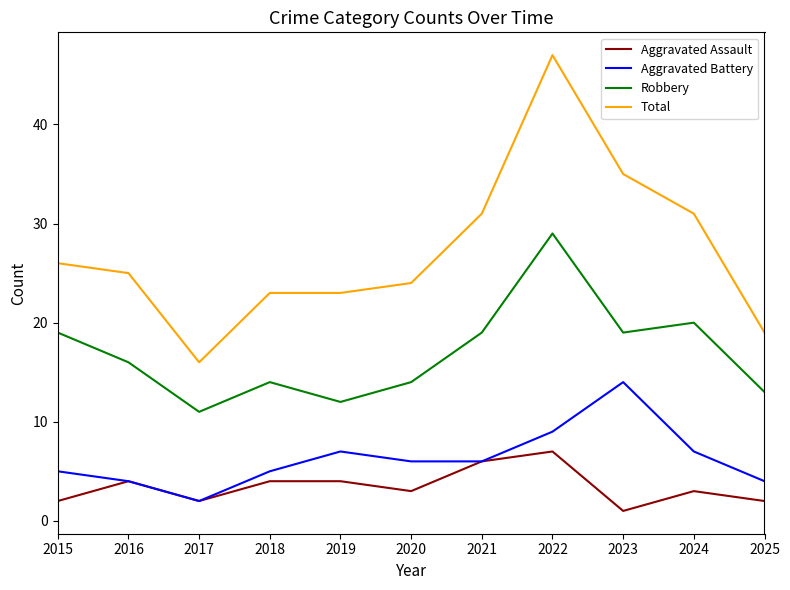

What is the approximate value of Robbery at 2020, to the nearest 10?

10